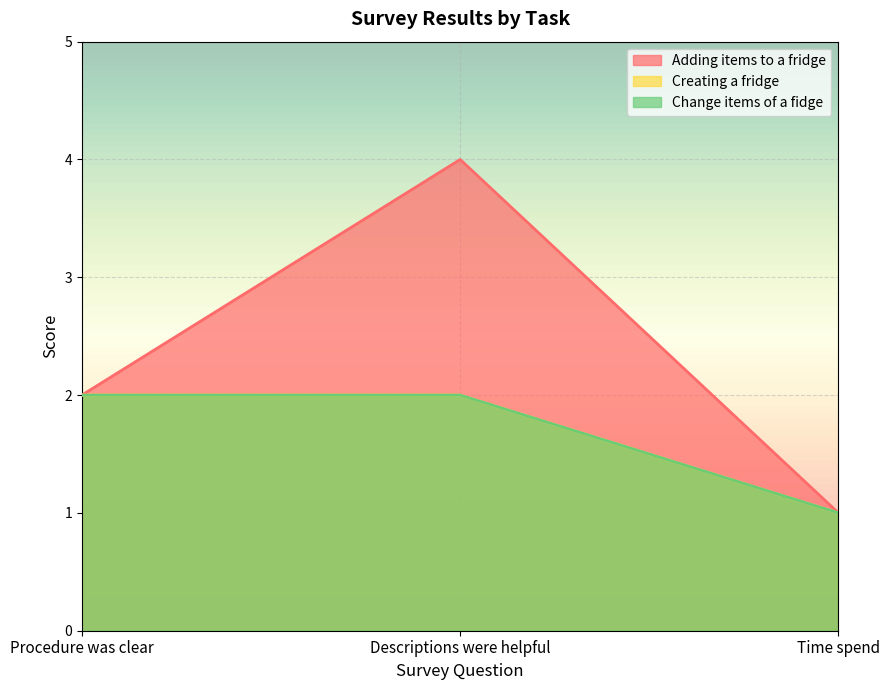

Count the Adding items to a fridge values in the range 1 to 4.

3